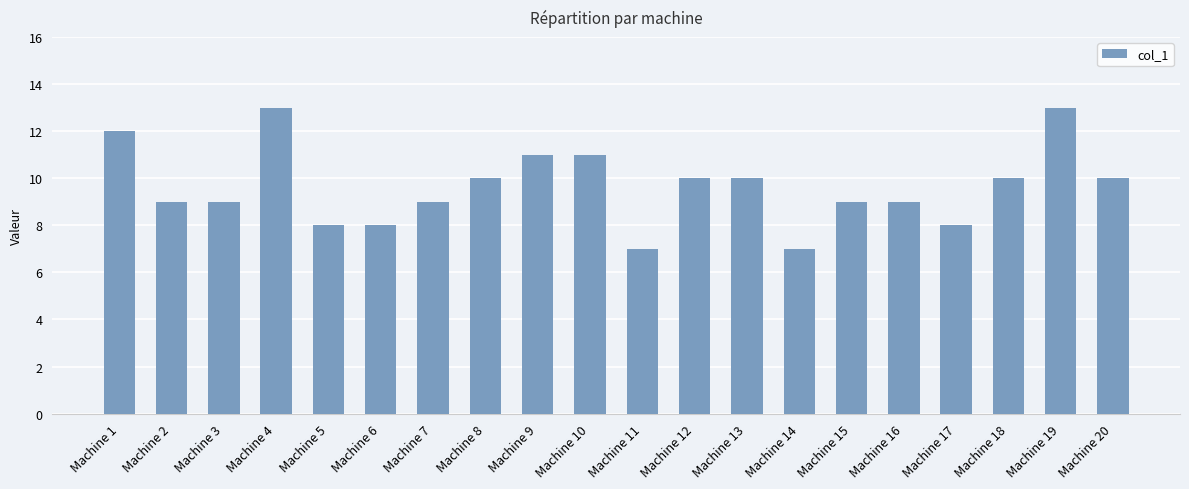

Is it true that the value at Machine 16 is 6?

False